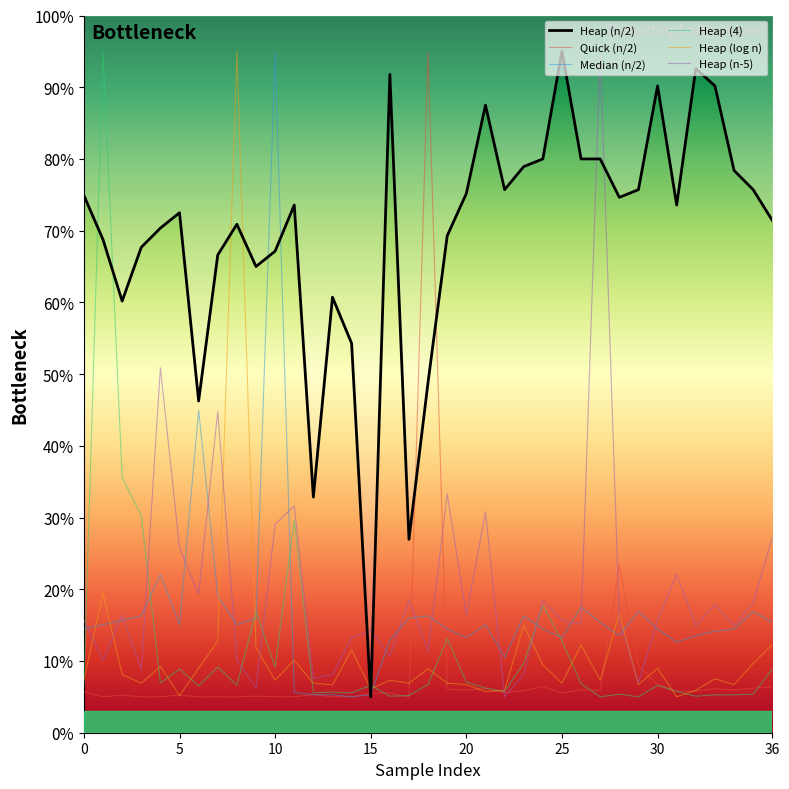

Rank the series at 23 from highest to lowest value.

Heap (n/2), Median (n/2), Heap (log n), Heap (4), Heap (n-5), Quick (n/2)